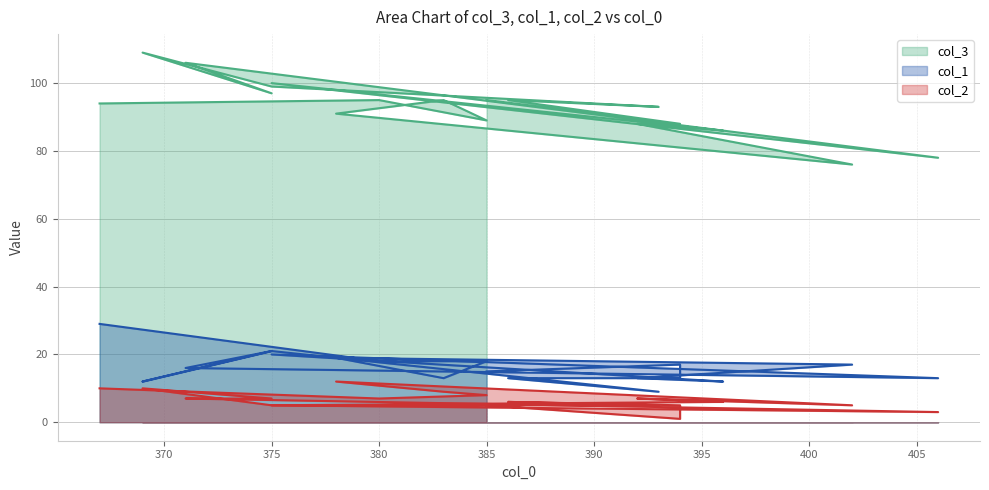

True or false: col_3 and col_2 cross at least once.

False